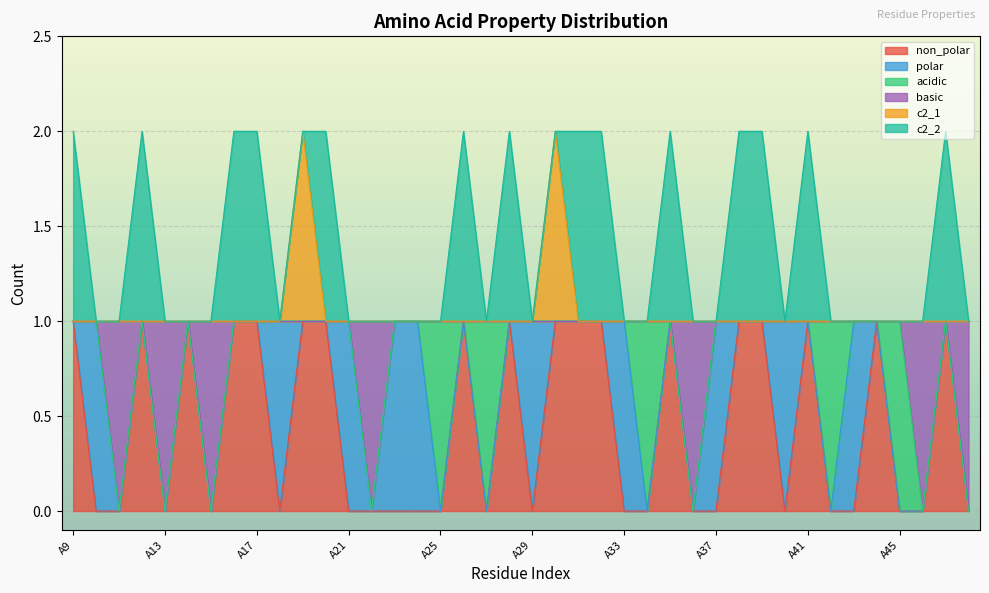

What are all the series names shown in the legend?

non_polar, polar, acidic, basic, c2_1, c2_2